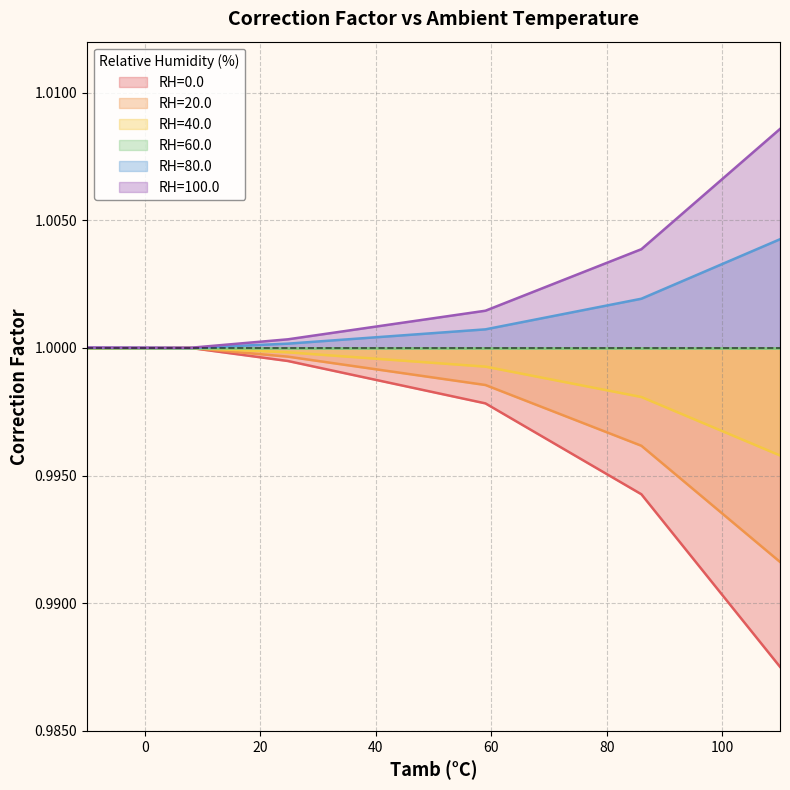

Rank the categories by RH=80.0 value from highest to lowest.

110.0, 86.0, 59.0, 24.8, -10.0, 8.0